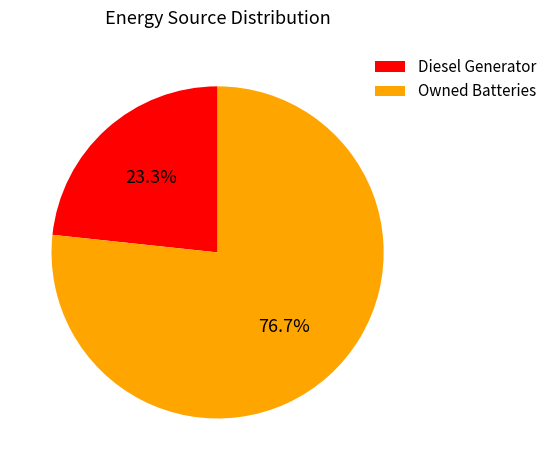

To the nearest percent, what is the average slice percentage?

50%